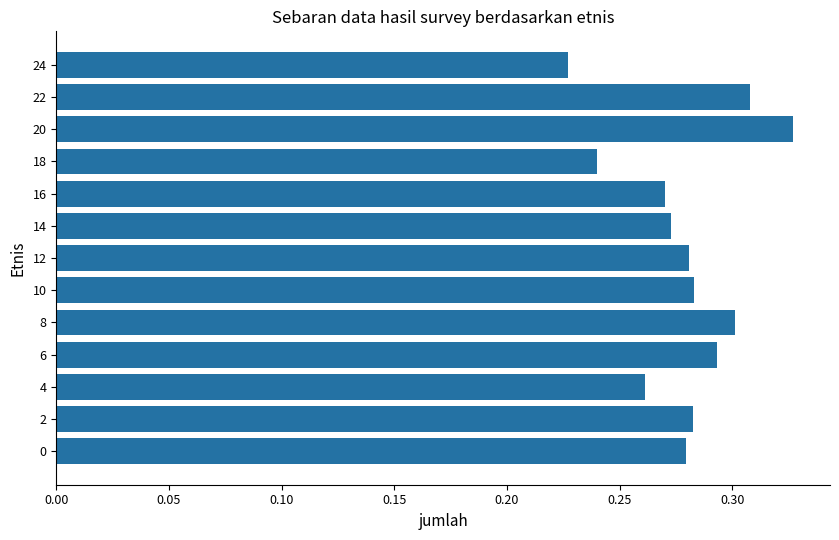

The value at 6 is 0.3. True or false?

True